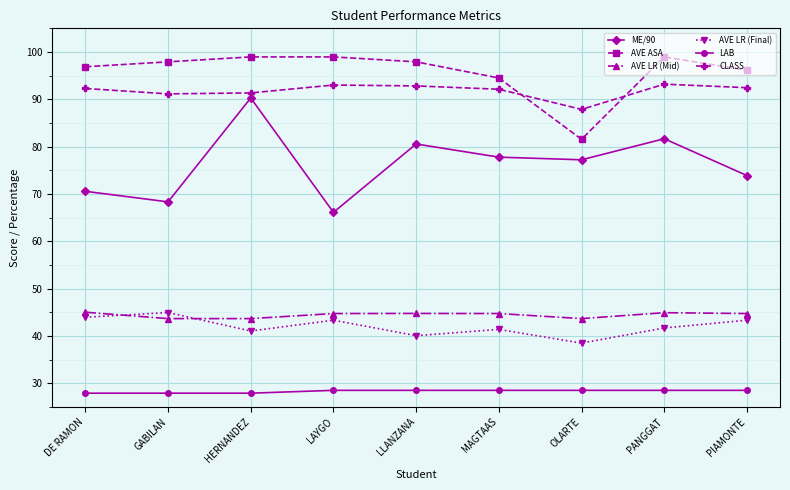

What is the difference between the highest and lowest values at HERNANDEZ?

71.1